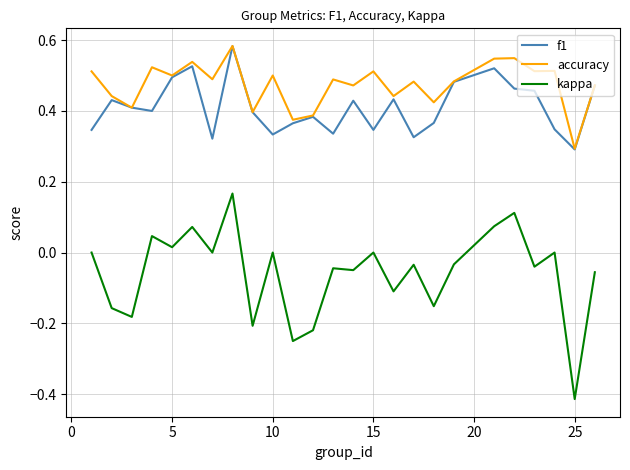

Which series has the largest total across all categories?

accuracy